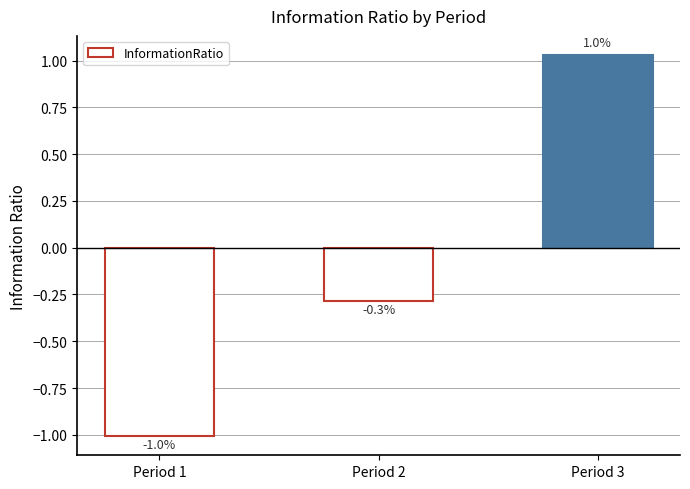

Which has a higher value, Period 2 or Period 1?

Period 2